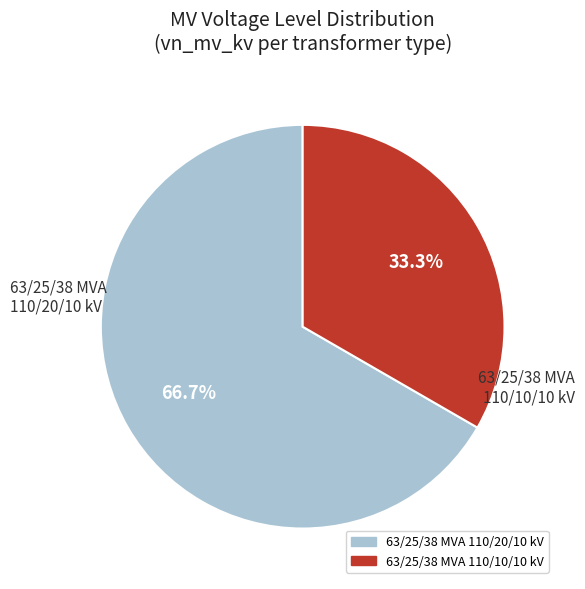

Rank the categories by value from highest to lowest.

63/25/38 MVA 110/20/10 kV, 63/25/38 MVA 110/10/10 kV